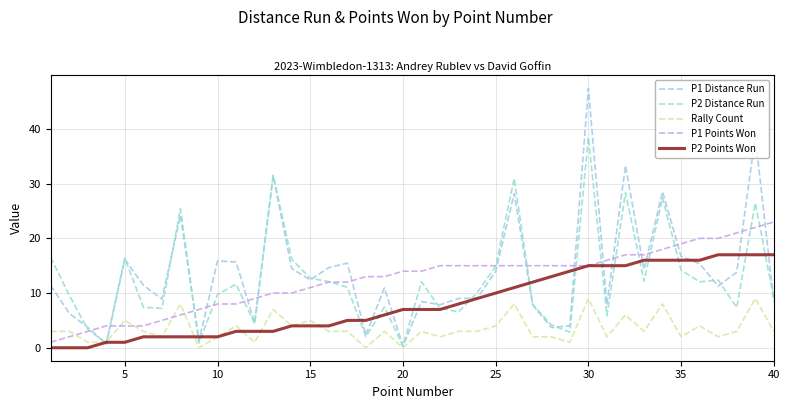

How many intersections are there between P2 Distance Run and Rally Count?

2